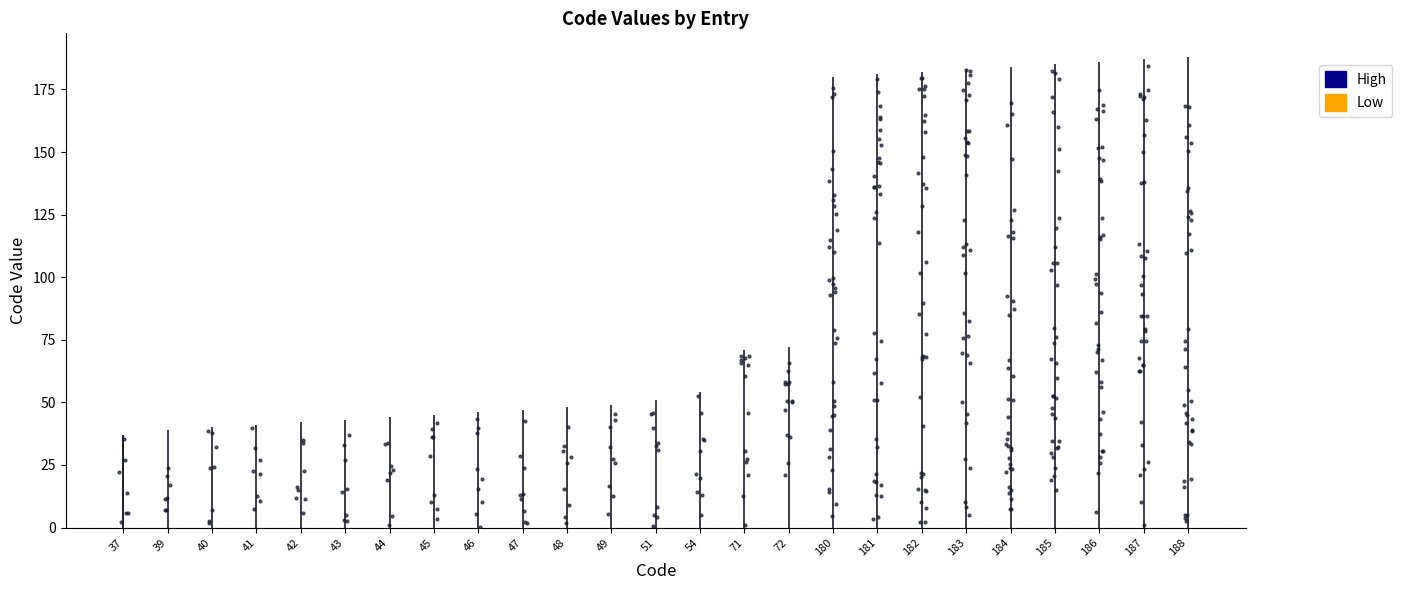

At how many categories does at least one series exceed 157?

9